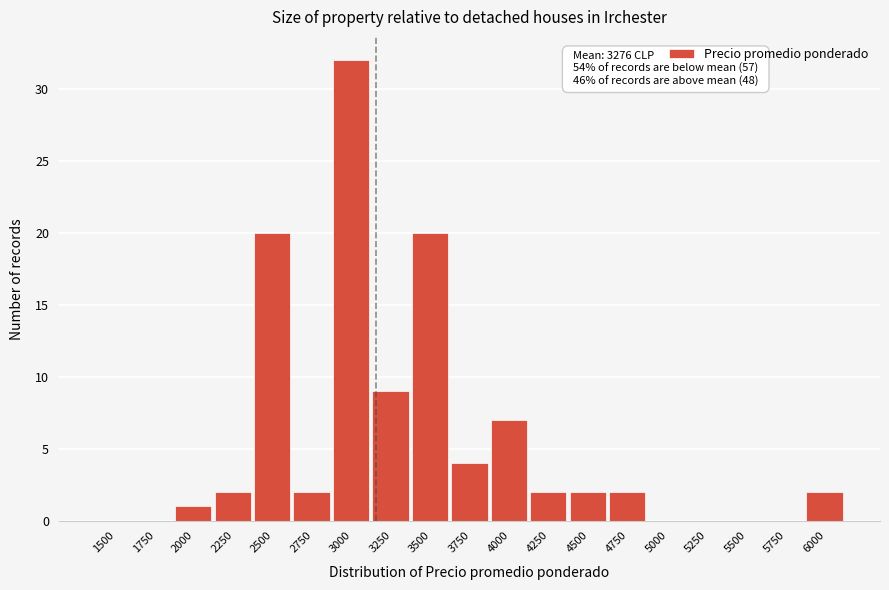

Reading left to right, what are all the values shown in this chart?

1500=0	1750=0	2000=1	2250=2	2500=20	2750=2	3000=32	3250=9	3500=20	3750=4	4000=7	4250=2	4500=2	4750=2	5000=0	5250=0	5500=0	5750=0	6000=2